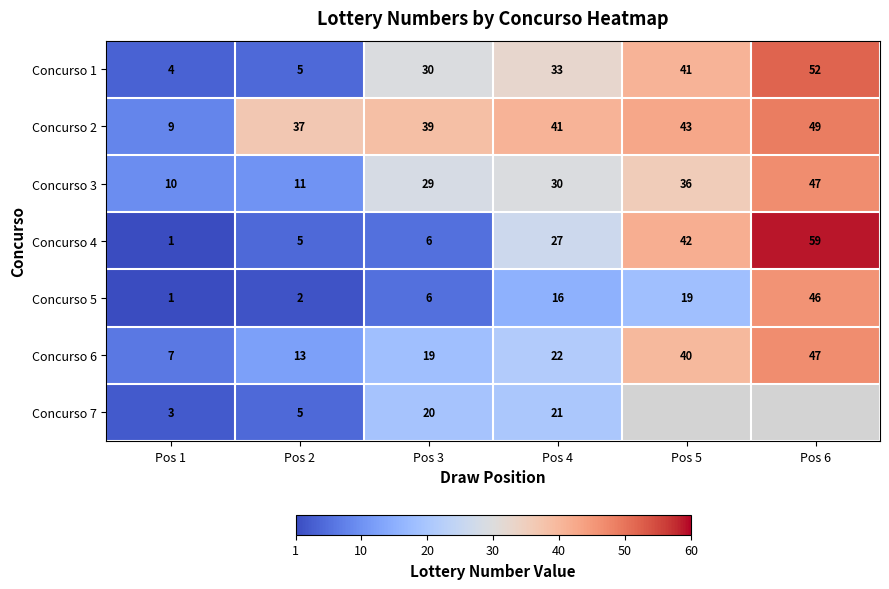

What is the difference between the Concurso 2 values at Pos 2 and Pos 6?

12